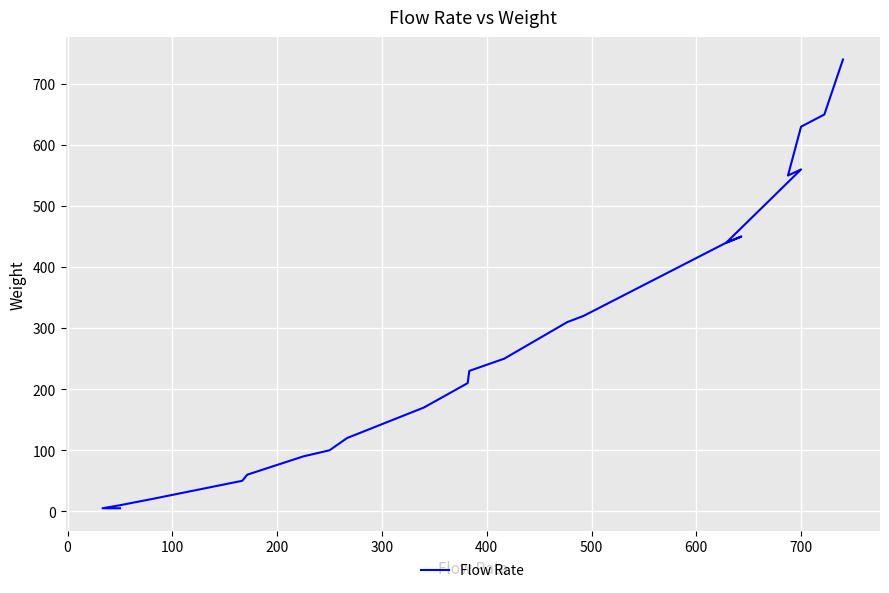

What is the average value?

292